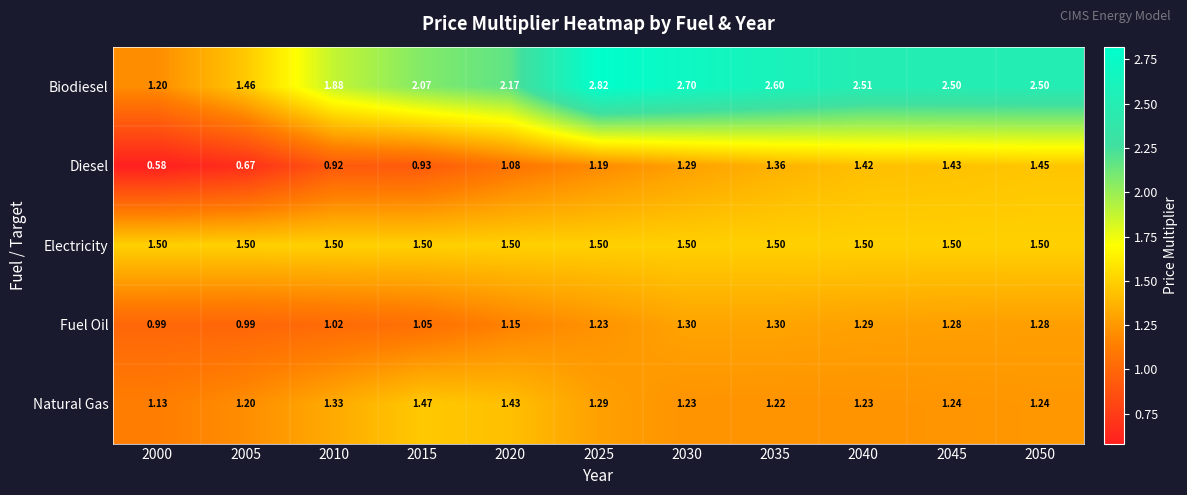

At 2035, list the series in order from smallest to largest.

Natural Gas, Fuel Oil, Diesel, Electricity, Biodiesel